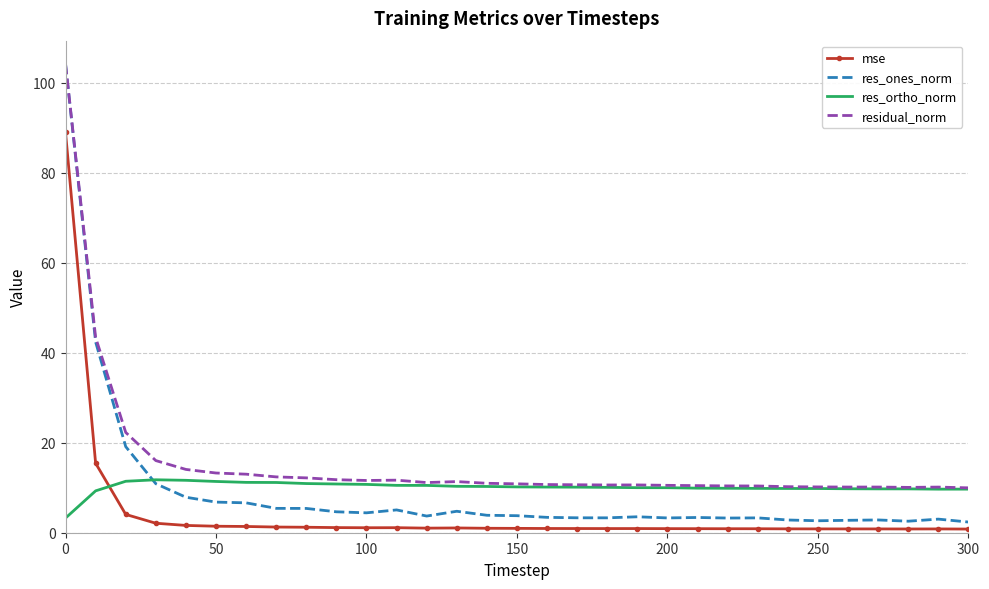

Which series has the widest spread of values?

res_ones_norm